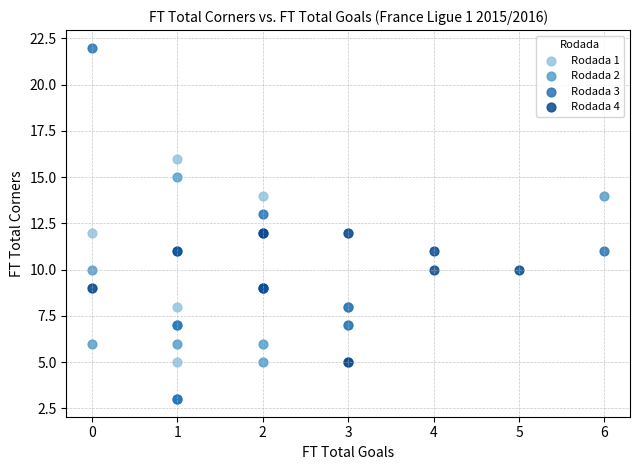

What are all the series names shown in the legend?

Rodada 1, Rodada 2, Rodada 3, Rodada 4